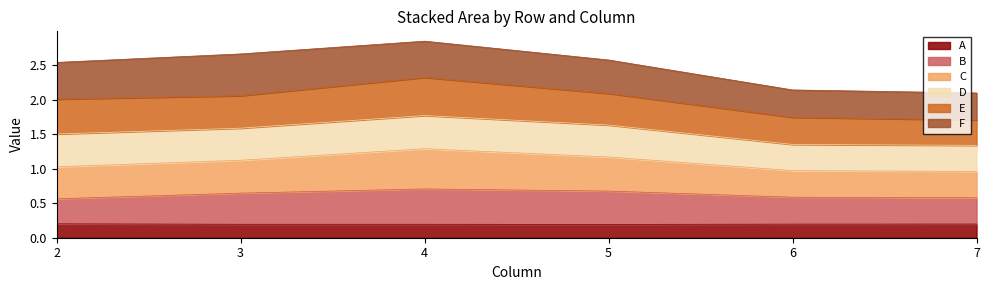

At which category does the chart reach its minimum across all series?

5